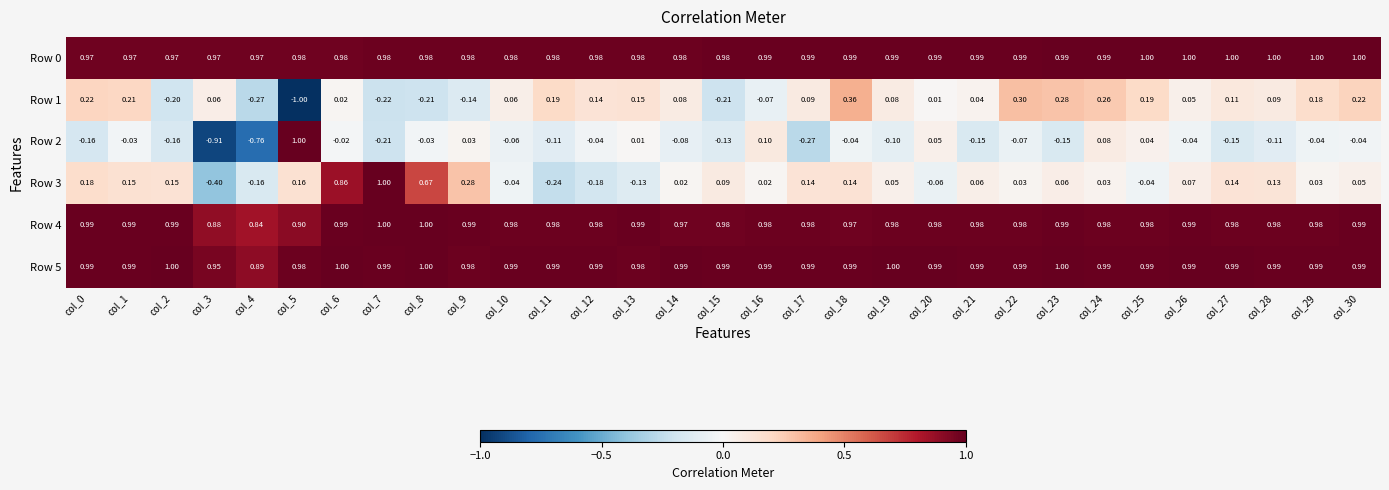

Is the value of Row 0 at col_16 greater than the value of Row 5 at col_6?

No